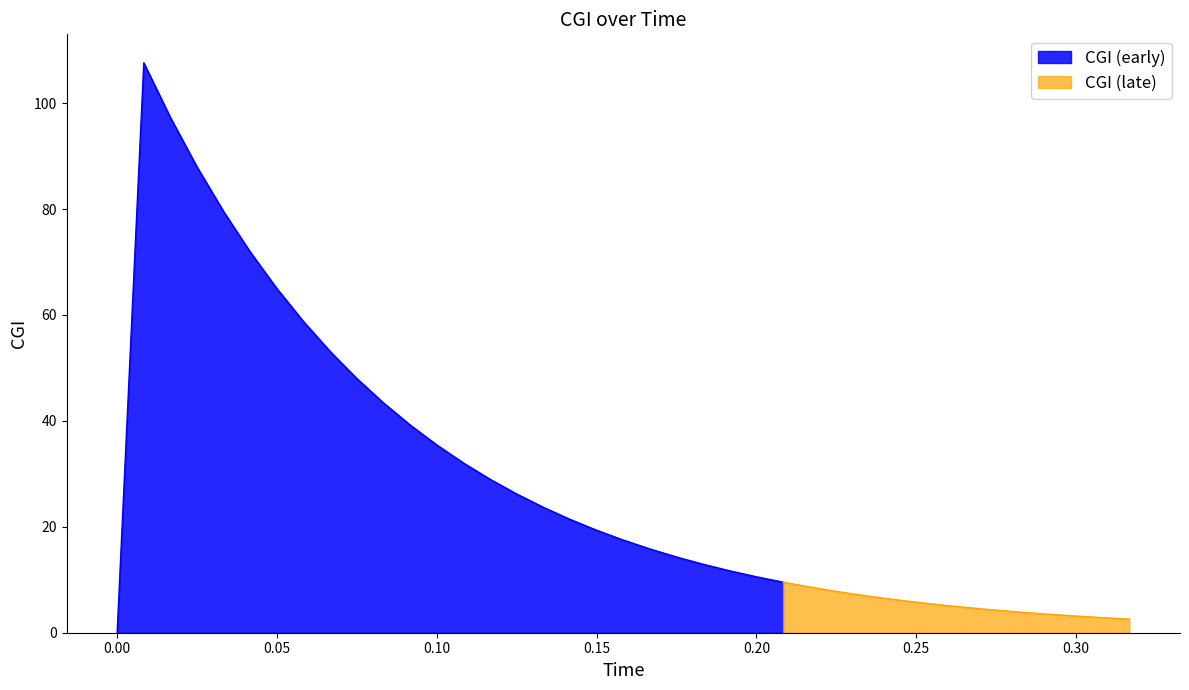

List the labels in order of value, largest first.

1, 2, 3, 4, 5, 6, 7, 8, 9, 10, 11, 12, 13, 14, 15, 16, 17, 18, 19, 20, 21, 22, 23, 24, 25, 26, 27, 28, 29, 30, 31, 32, 33, 34, 35, 36, 37, 38, 0